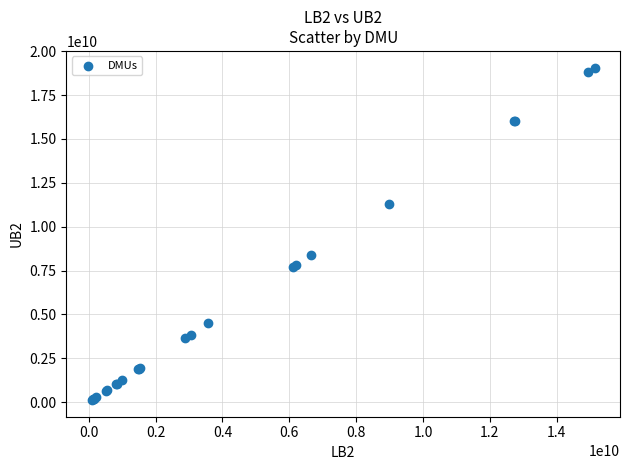

What Y value in the scatter plot is closest to 9591538335?

8368493254.3